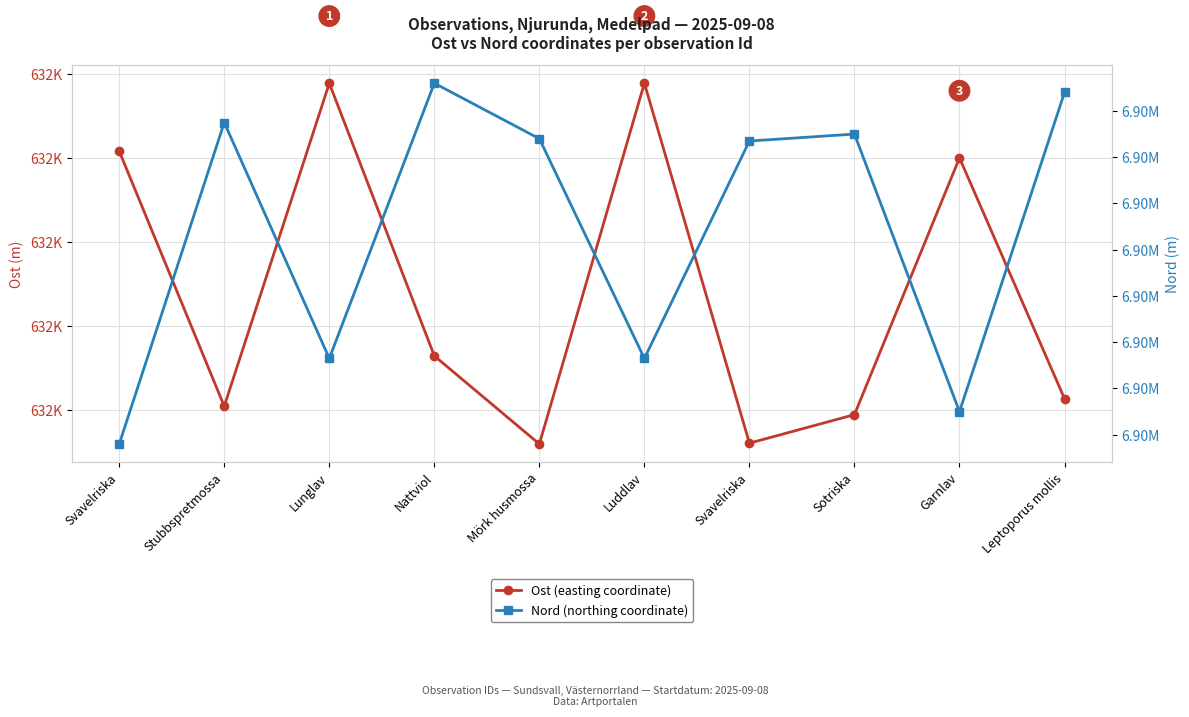

Is this an area chart (filled region under the line)?

No